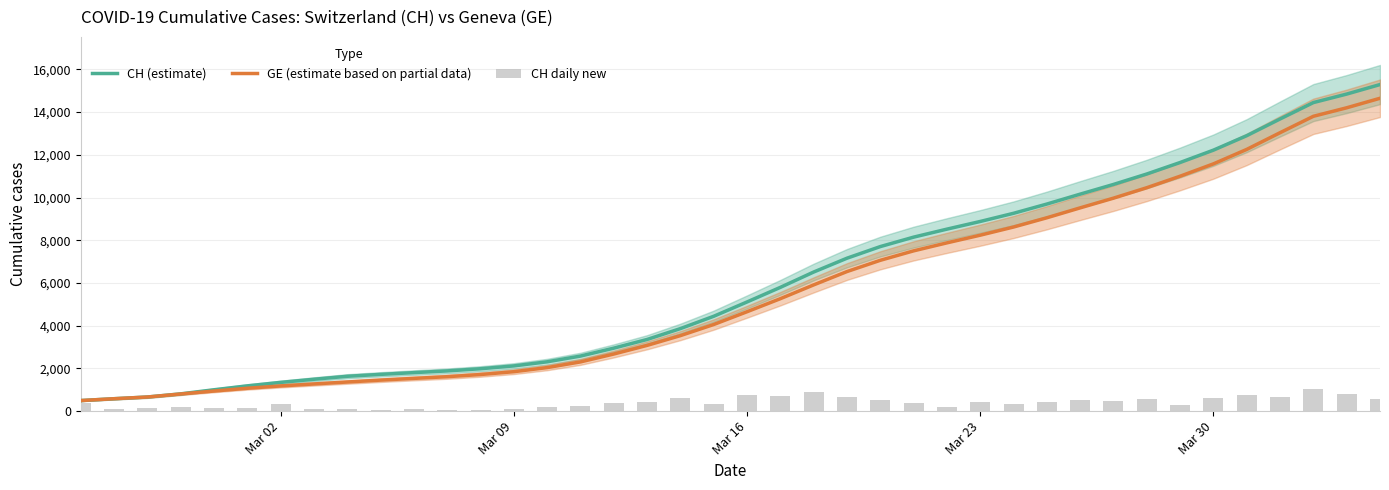

Which series has the largest total across all categories?

CH (estimate)